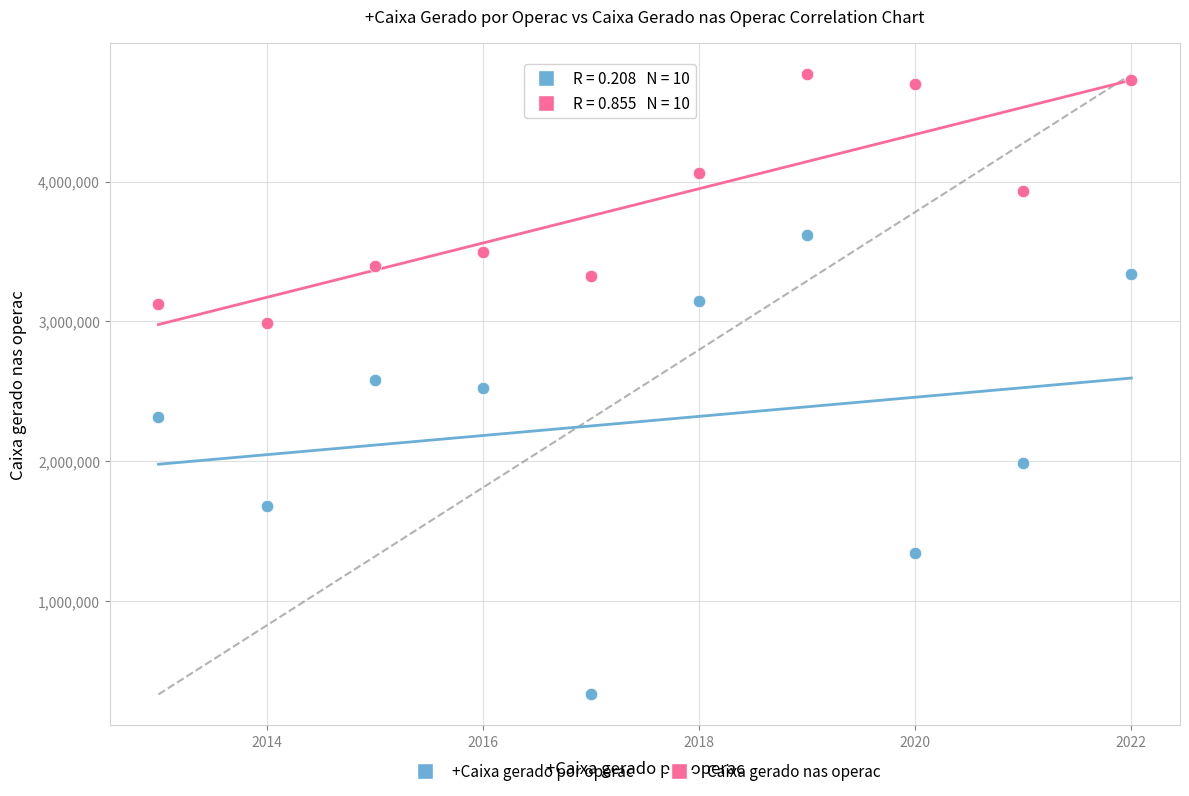

Which series contains the highest Y value?

Caixa gerado nas operac